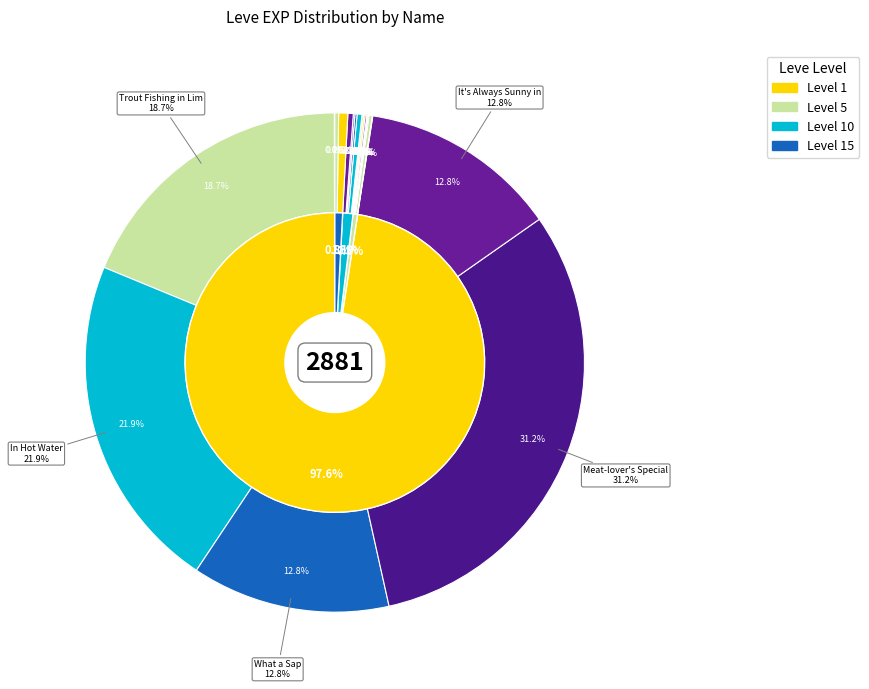

How much of the chart is everything except A Real Fungi?

100.0%